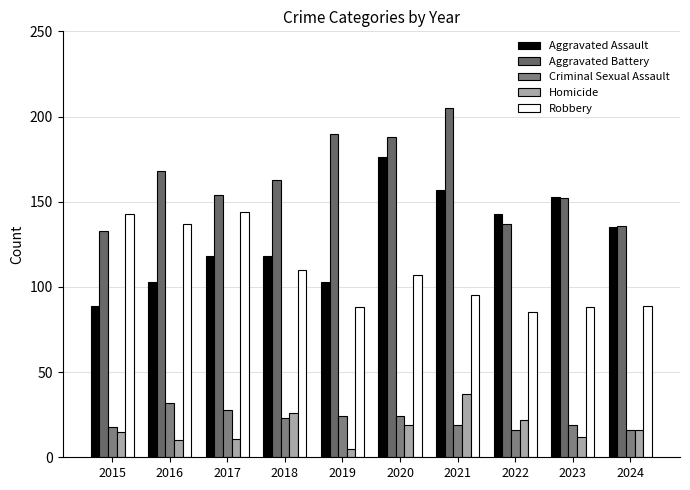

Count the number of data series in this chart.

5